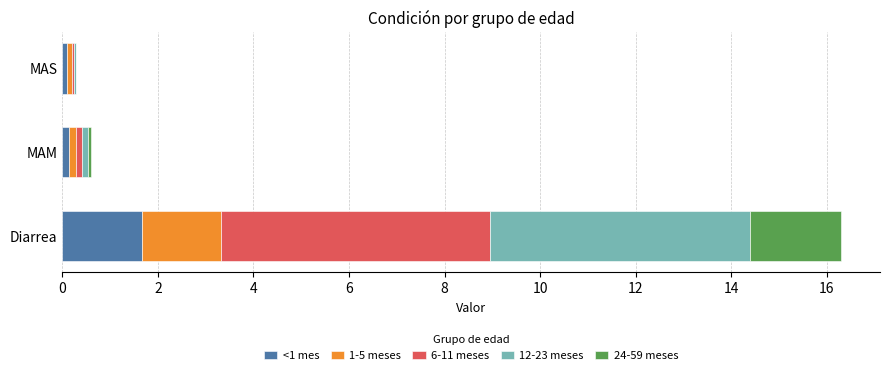

How many distinct data groups are displayed?

5